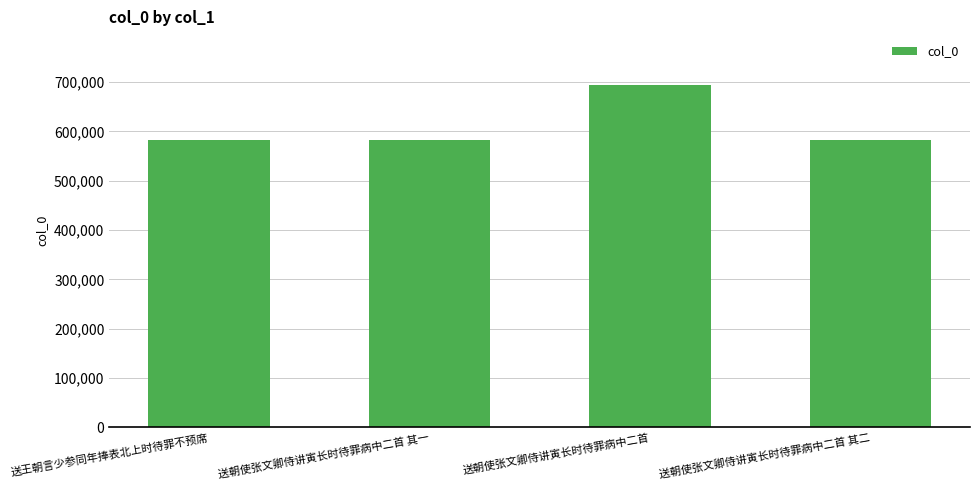

Between 送朝使张文卿侍讲寅长时待罪病中二首 and 送朝使张文卿侍讲寅长时待罪病中二首 其二, which is larger?

送朝使张文卿侍讲寅长时待罪病中二首